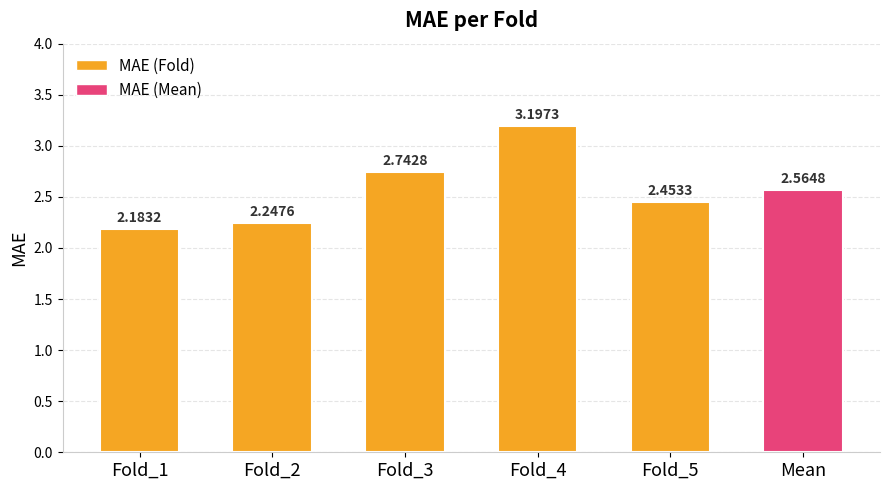

What is the change in value from Fold_1 to Fold_4?

+1.0